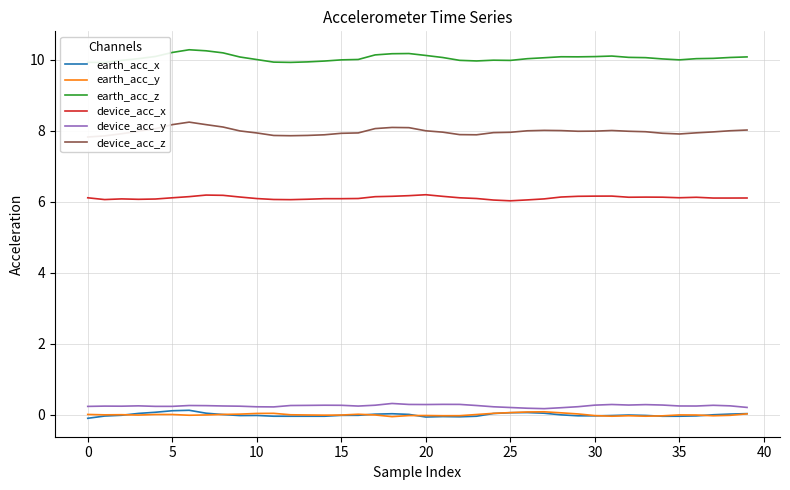

What is the sum of all device_acc_y values?

9.9